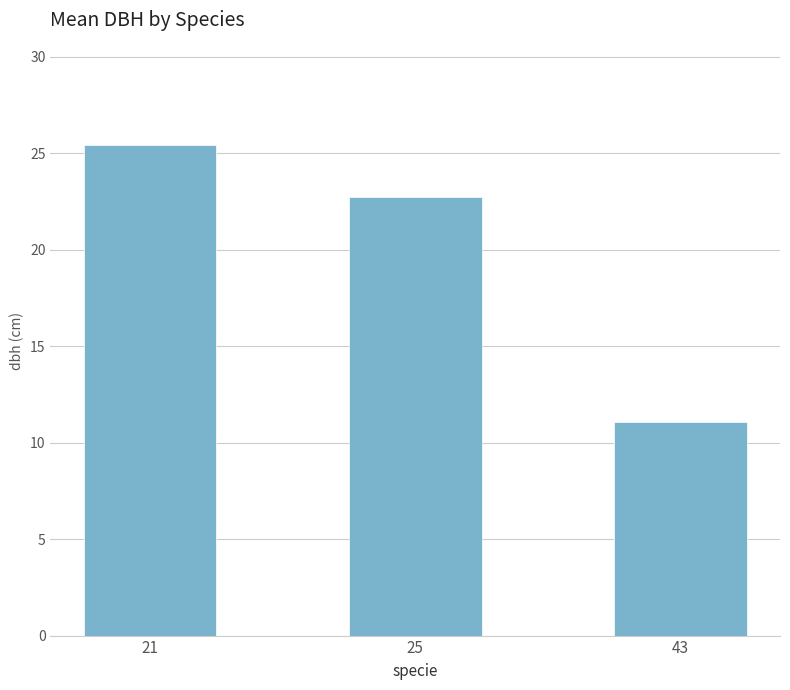

How many data points are less than 22?

1